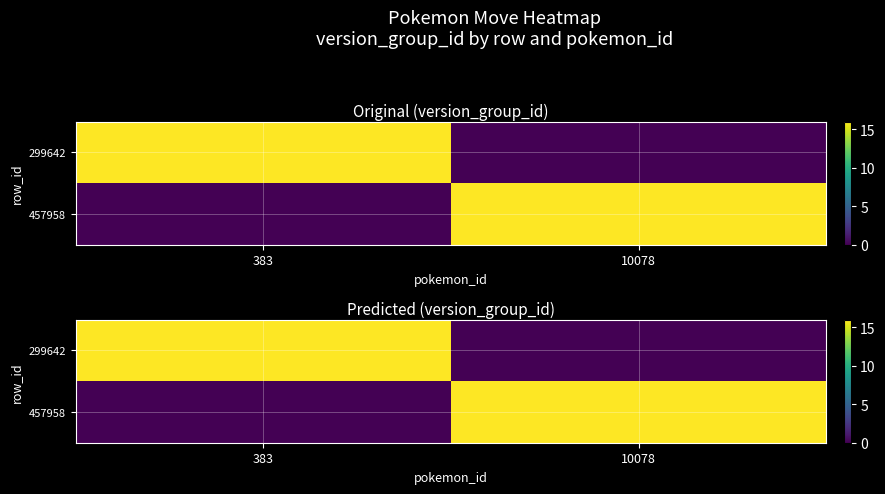

The value of 299642 at 10078 is 0. True or false?

True